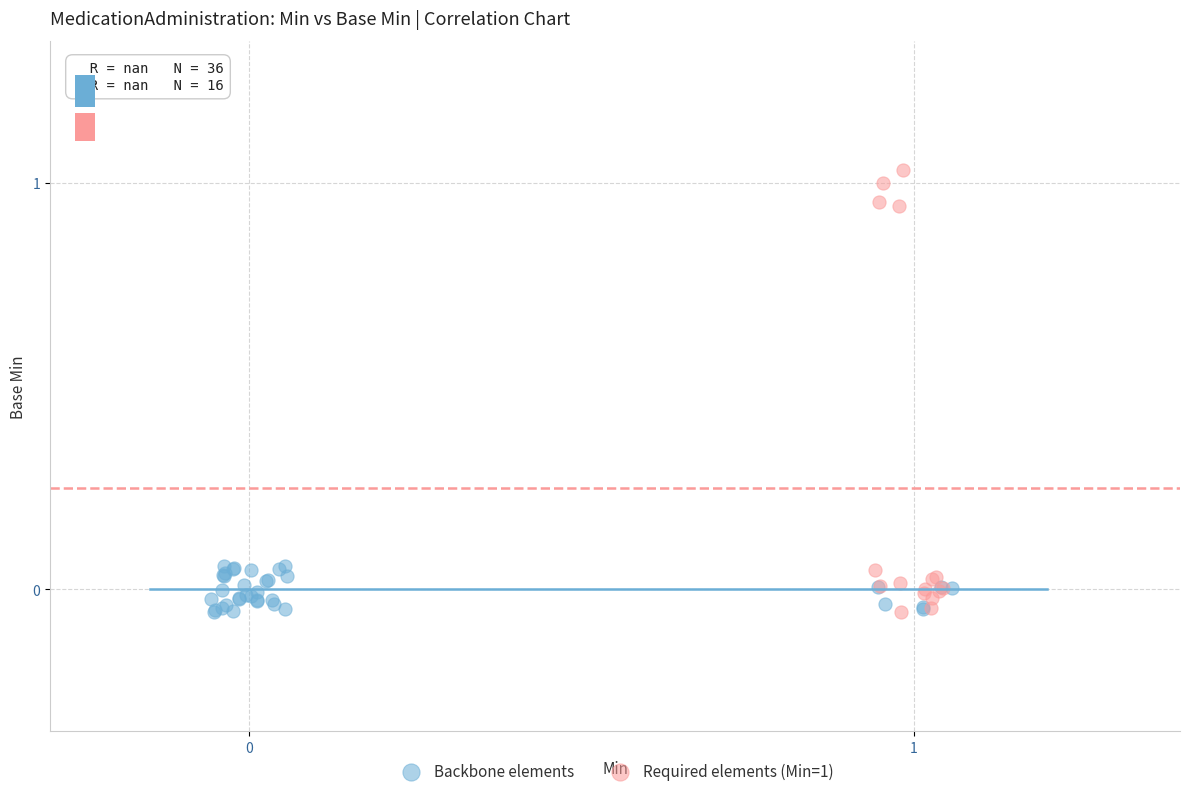

Which series has the largest Y range (max minus min)?

Required elements (Min=1)